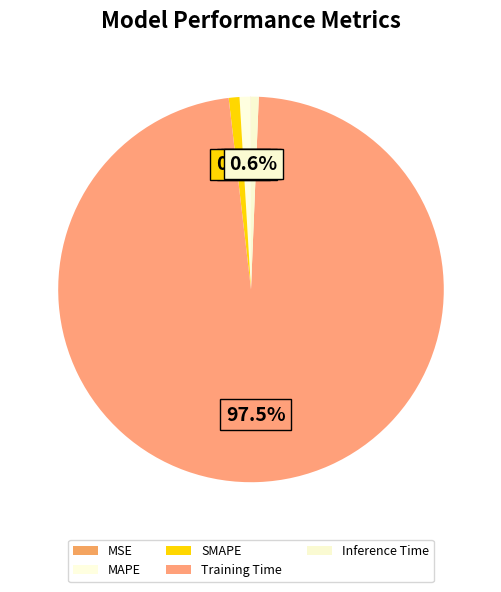

The Training Time slice represents 84% of the pie. True or false?

False